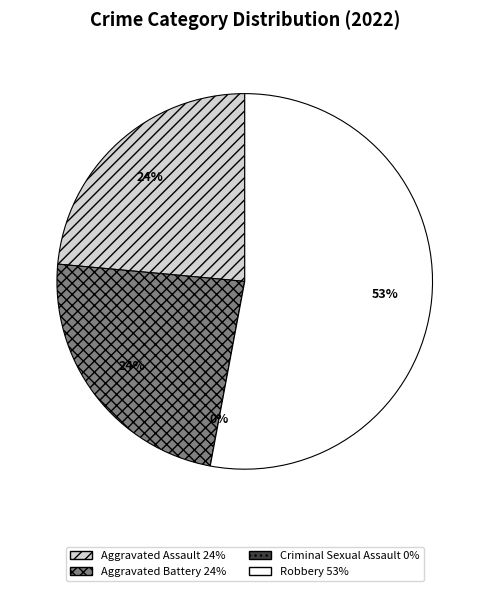

To the nearest percent, what is the difference between the largest and smallest slice percentages?

53%